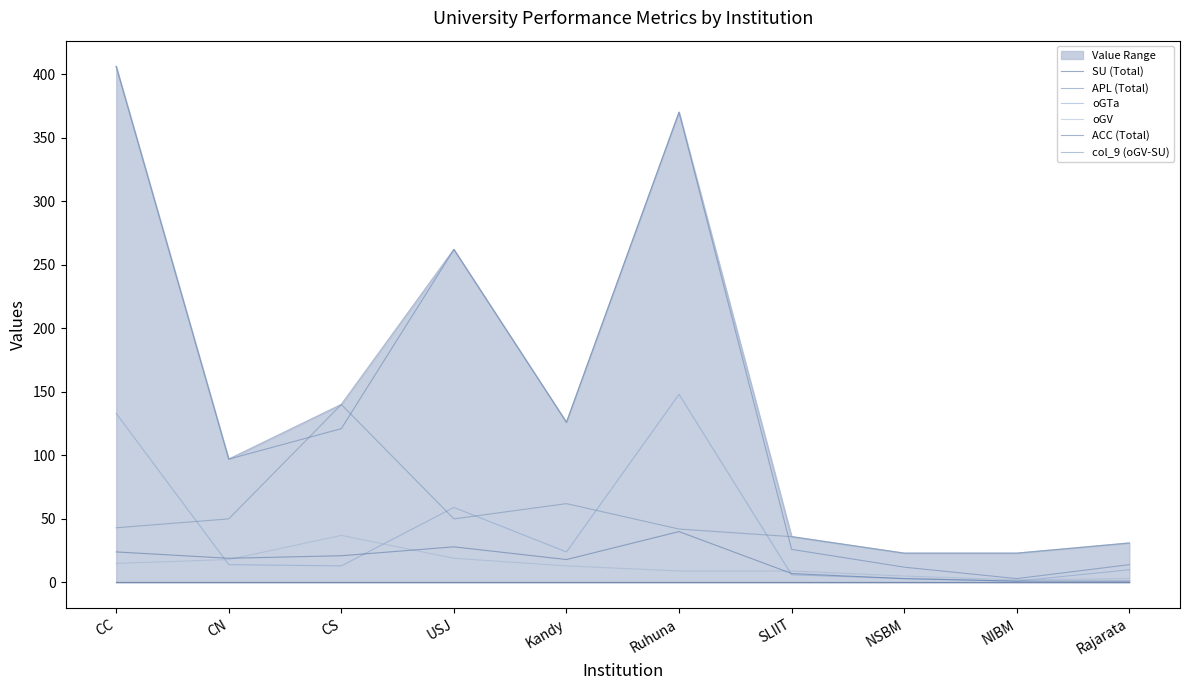

True or false: col_9 (oGV-SU) has more than 2 interior local peaks.

False